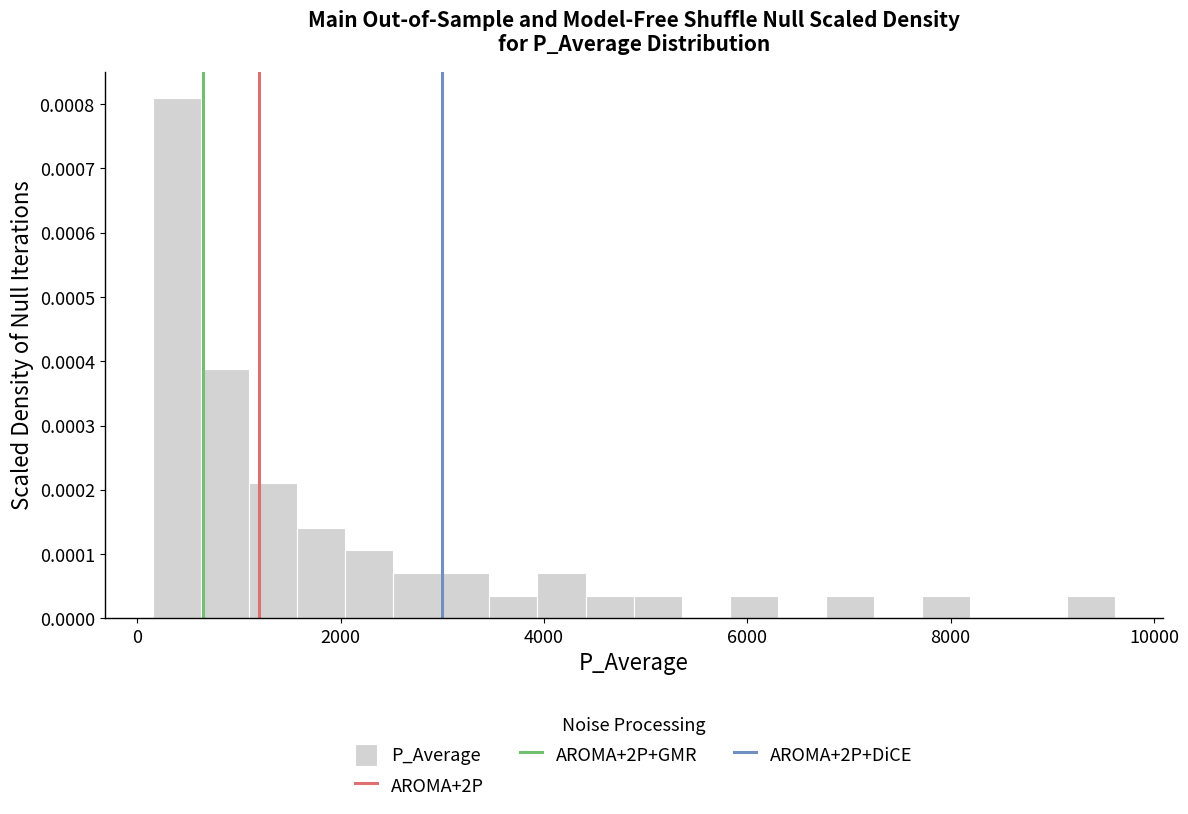

Around what value on the x-axis is the tallest bar? Give the approximate position of its centre, as read against the axis.

400